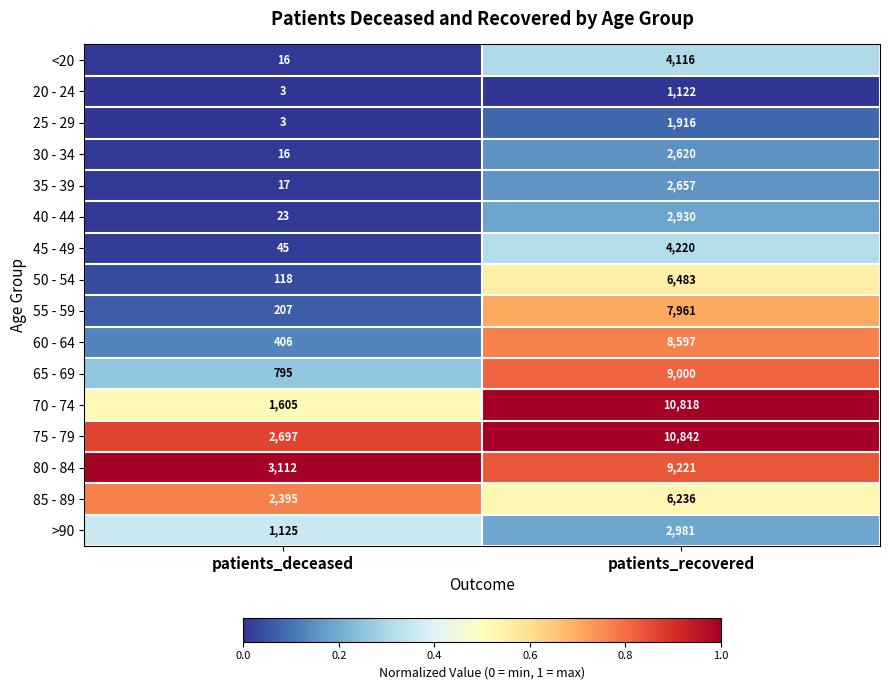

At which category is the sum across all series the highest?

patients_recovered